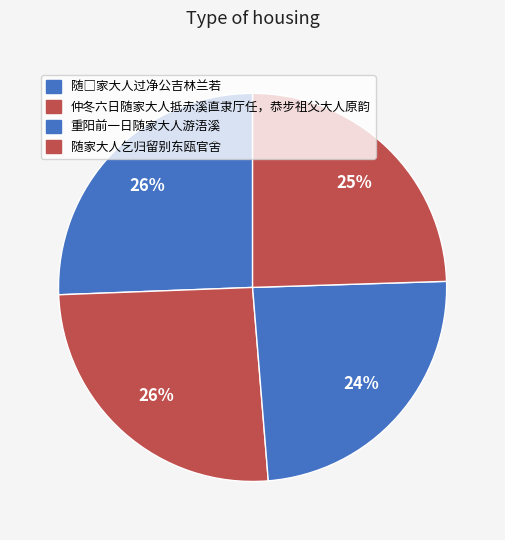

Combined, do 随□家大人过净公吉林兰若 and 重阳前一日随家大人游浯溪 account for over 50%?

No